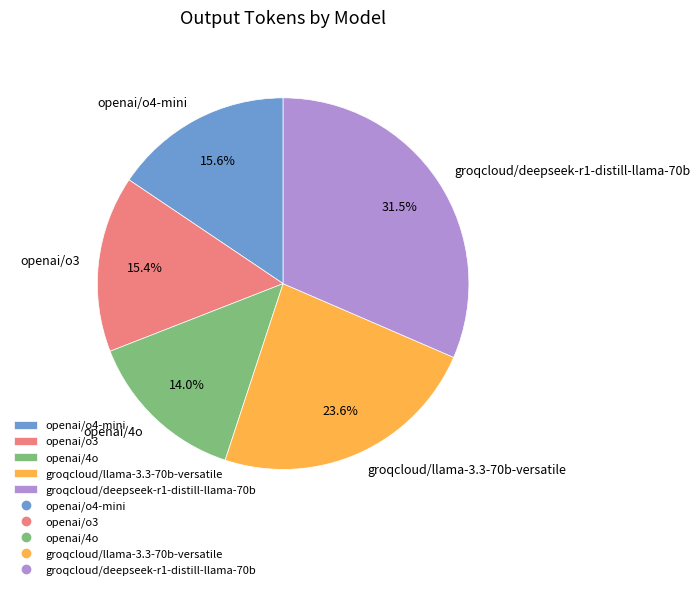

Is there any slice that represents more than half of the pie?

No